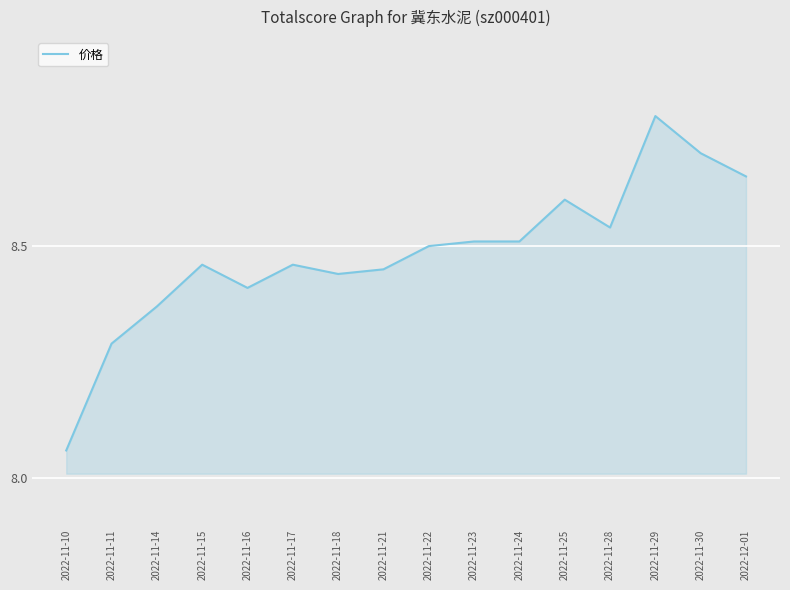

True or false: the data shows 8.7 at 2022-11-30.

True